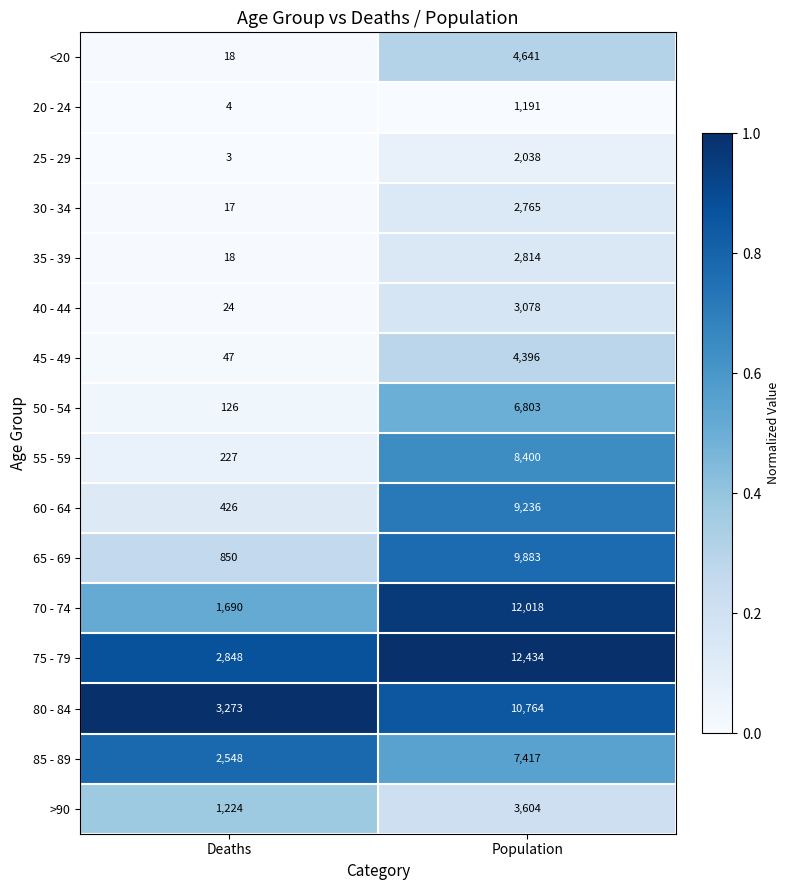

True or false: <20 has a value of 7013 at Population.

False